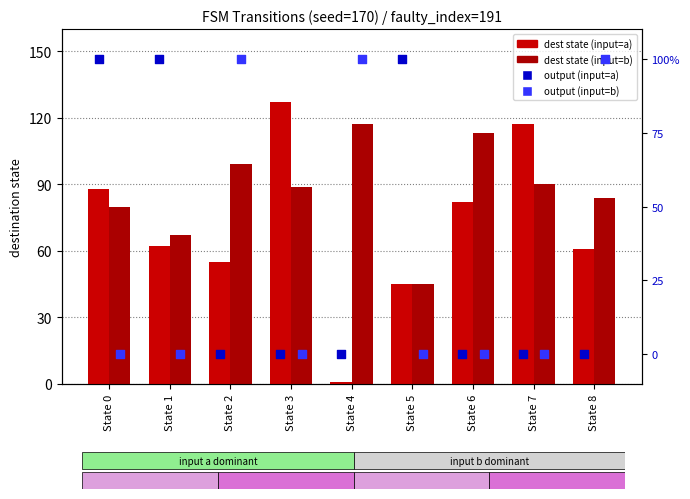

What is the total value across all series at State 3?

216